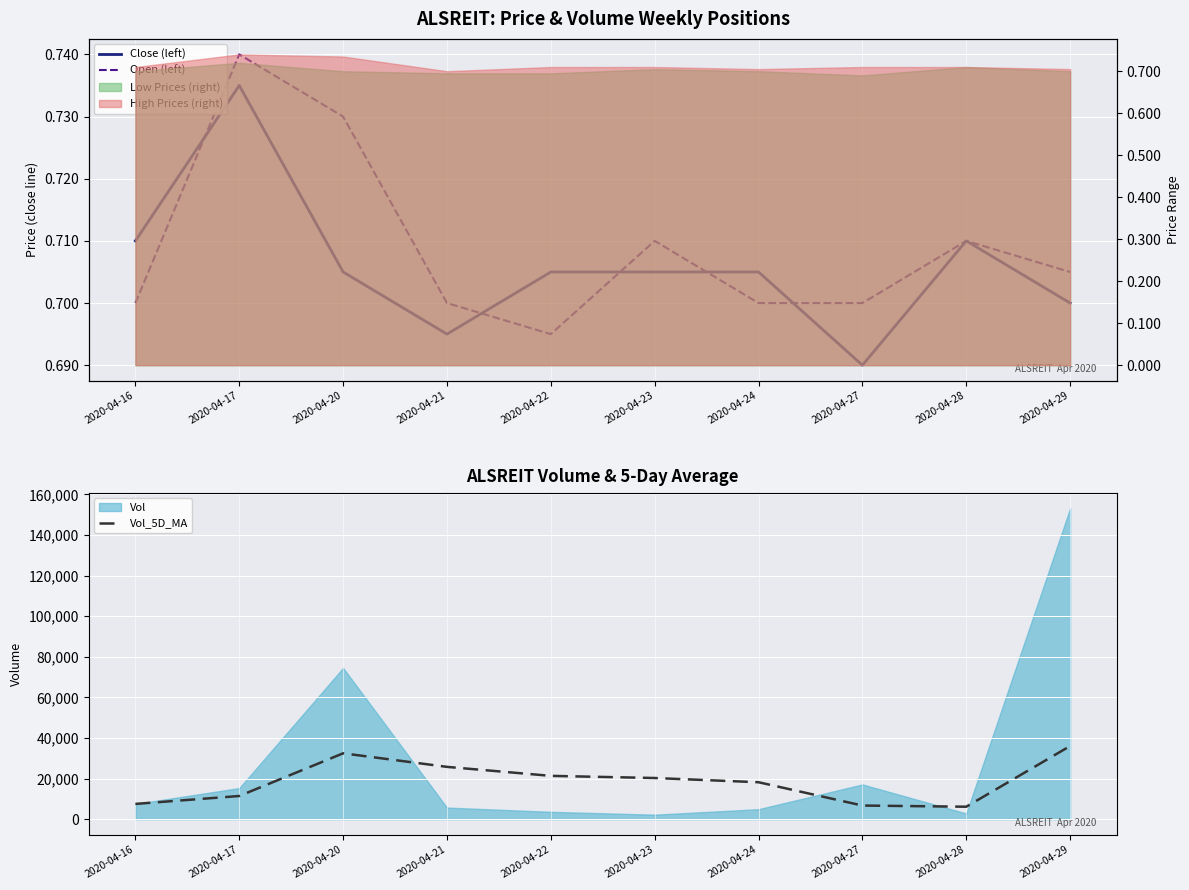

What is the sum of all Vol_5D_MA values?

185683.3